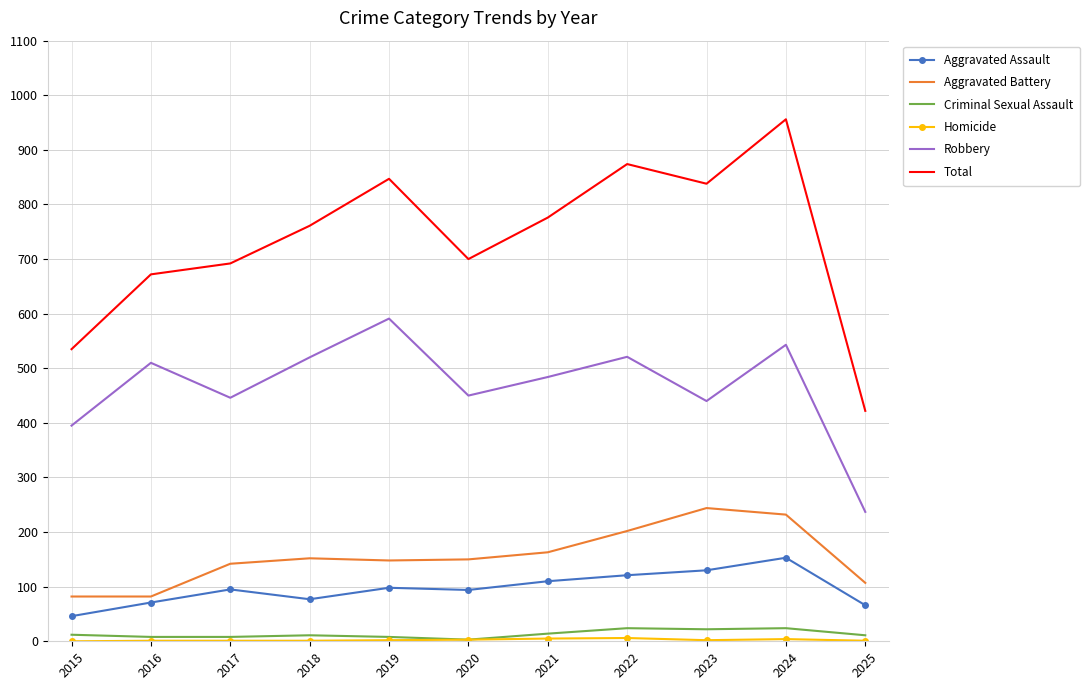

Which series has the largest range (max minus min)?

Total